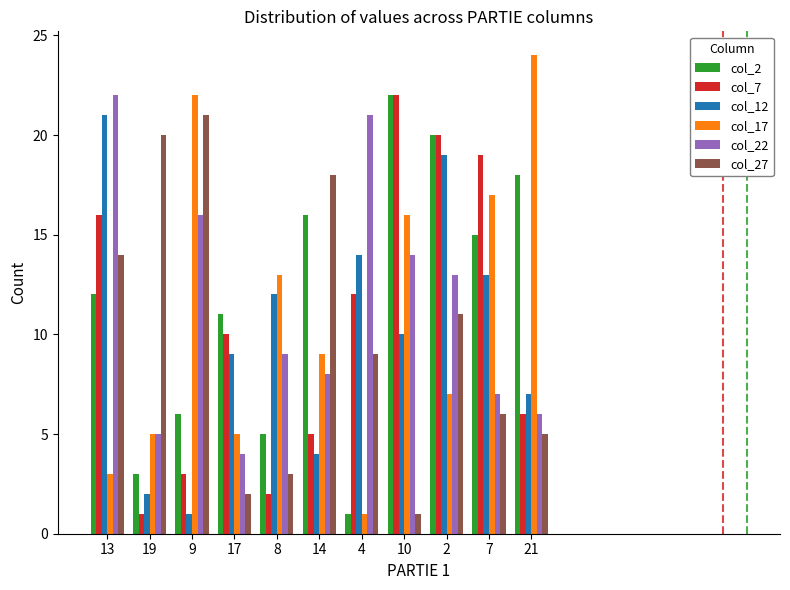

What is the smallest value displayed?

1